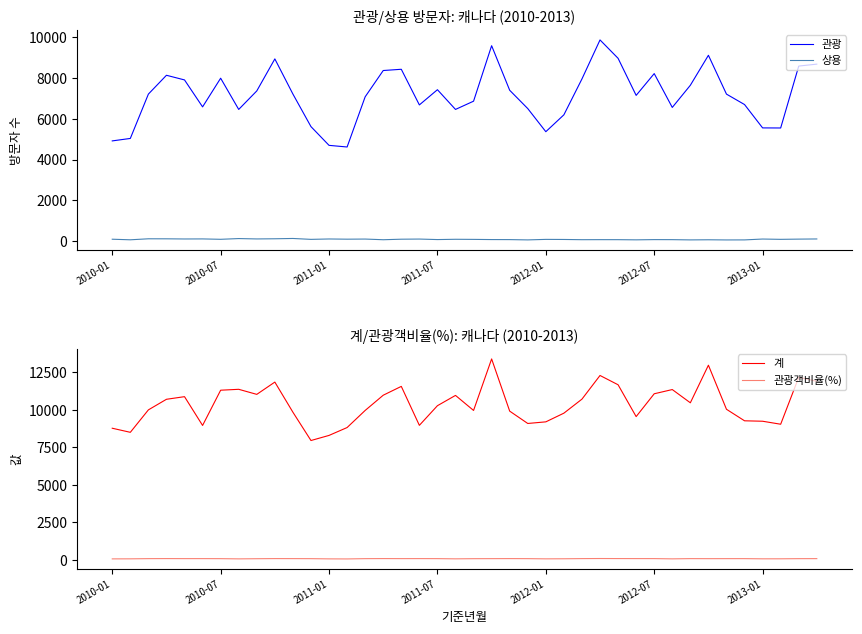

True or false: 관광 and 상용 intersect in this chart.

False